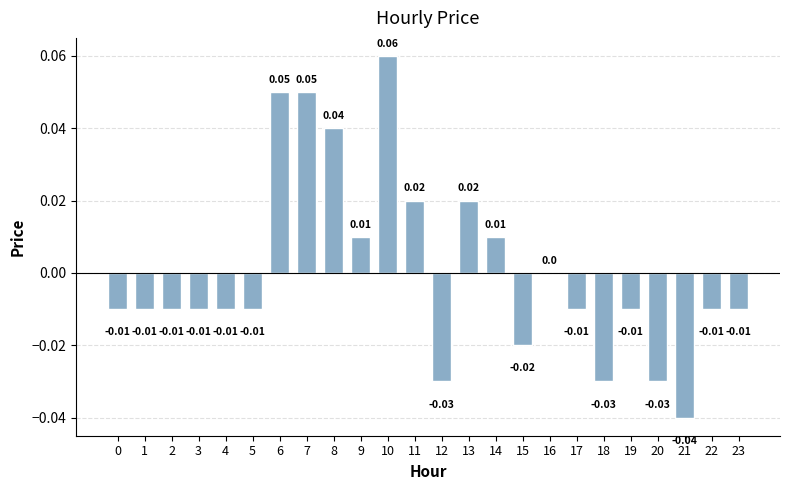

Count the number of data series in this chart.

1